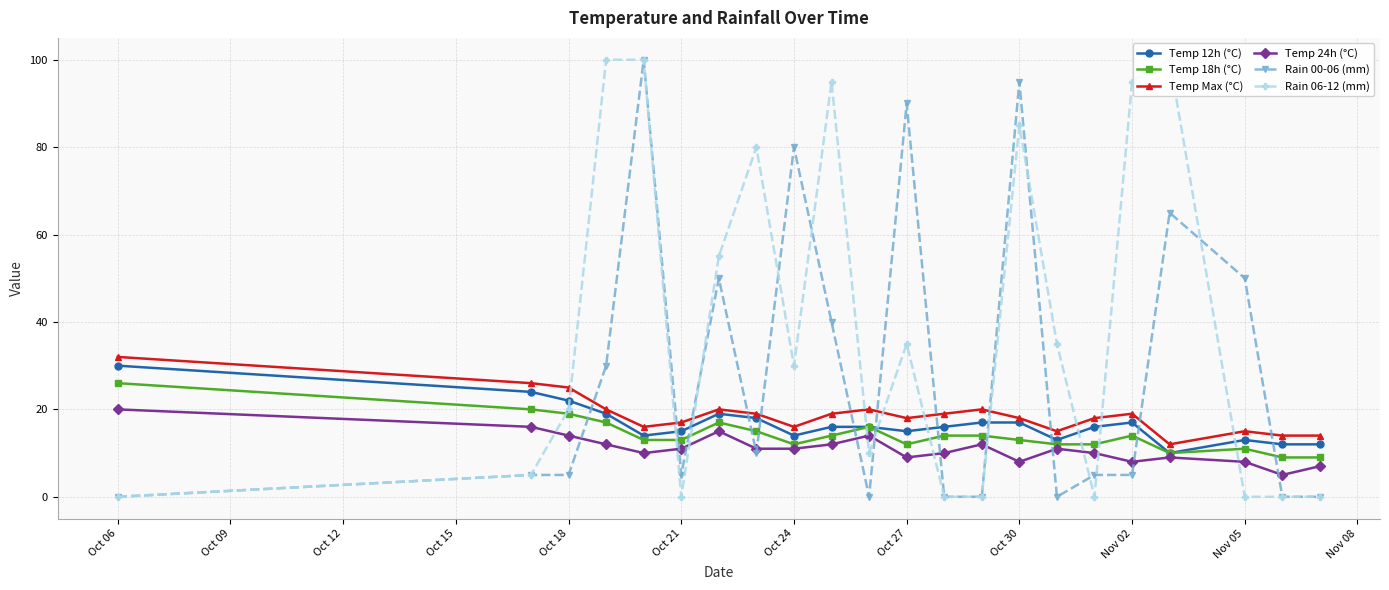

Does the chart have visible grid lines?

Yes